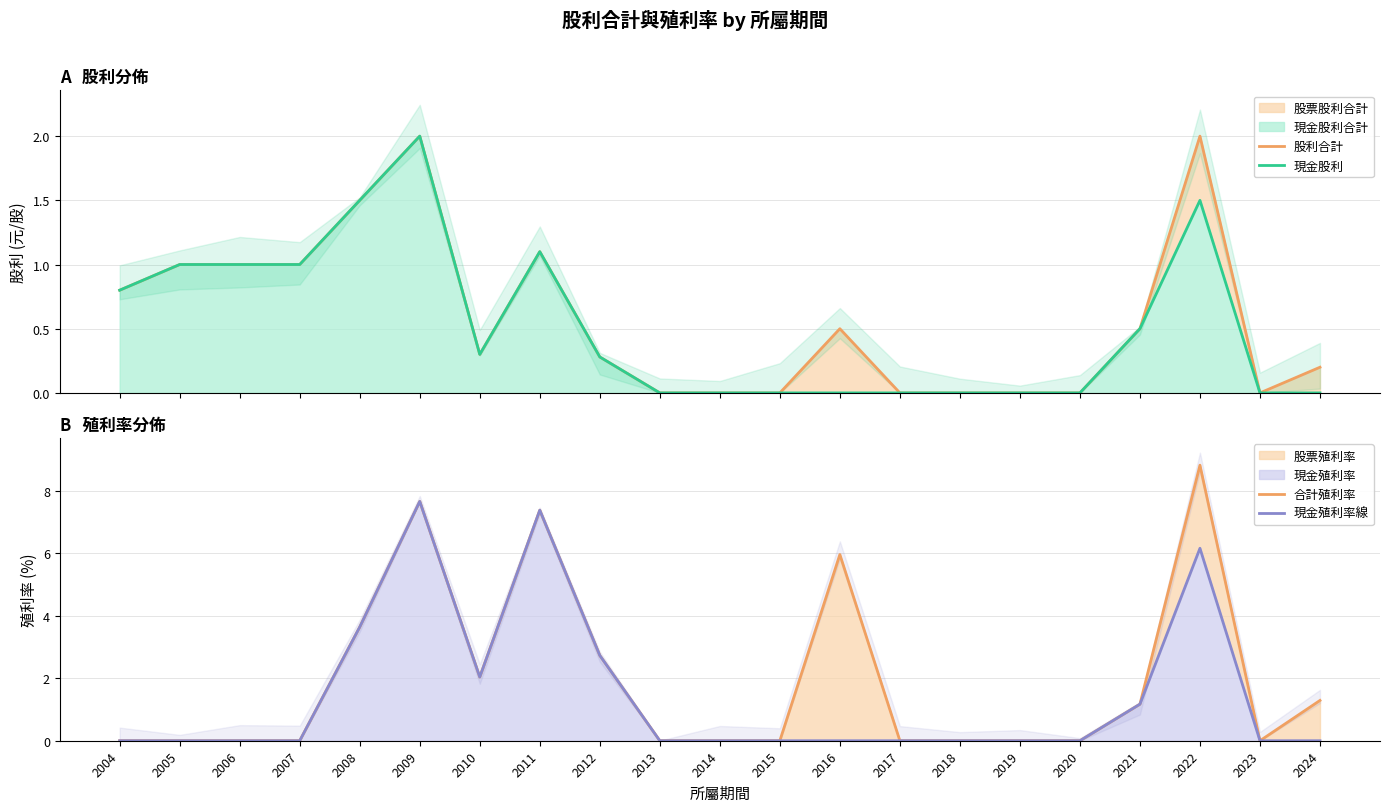

At which category is the sum across all series the highest?

2009